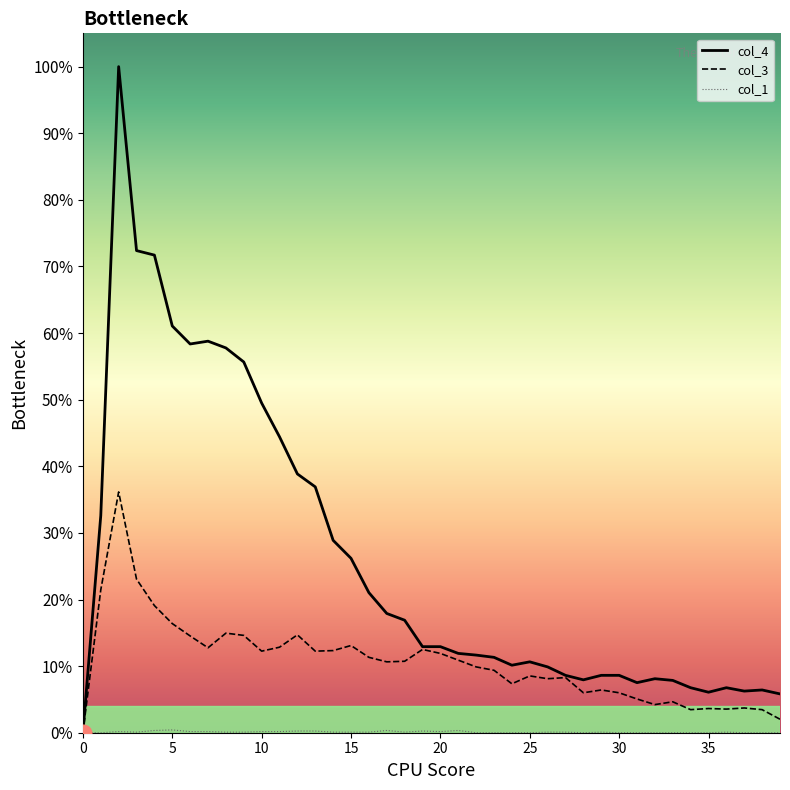

Does the chart display data point markers on the line(s)?

No